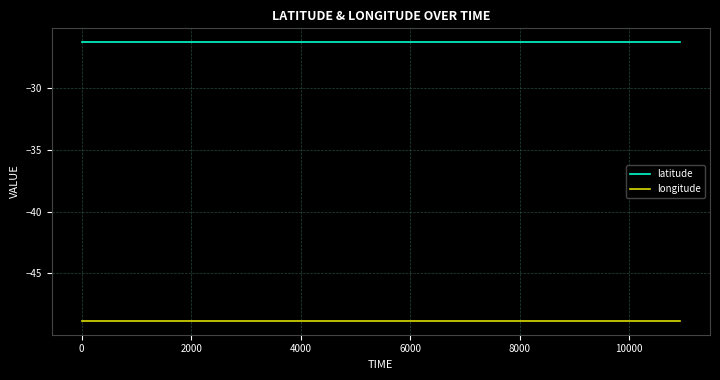

List the series in order of their overall mean, highest first.

latitude, longitude